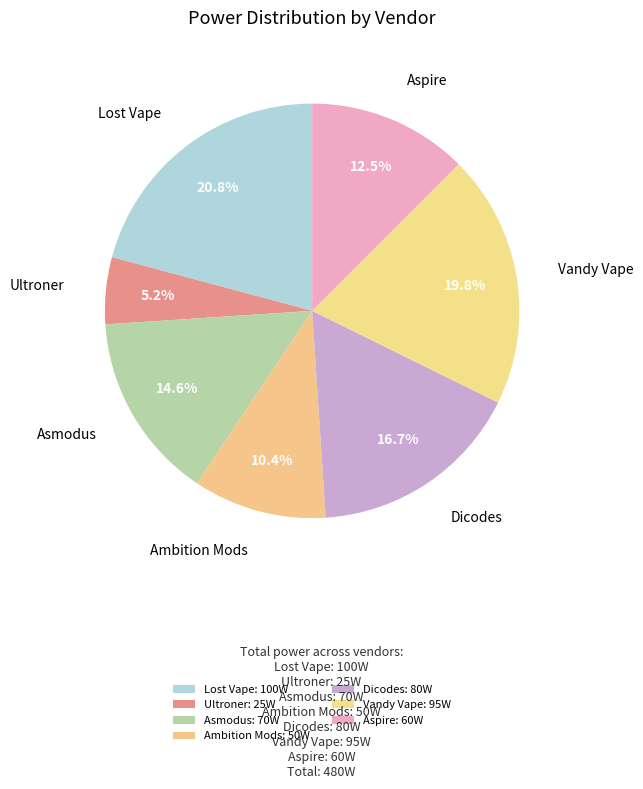

The Aspire slice represents 12% of the pie. True or false?

True